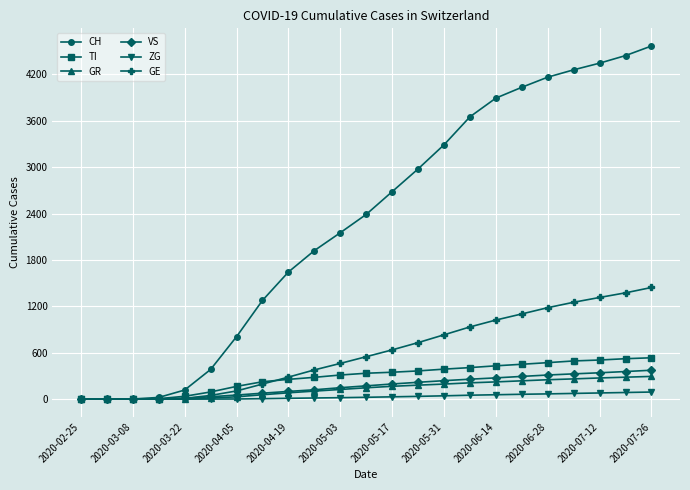

Which series has the largest range (max minus min)?

CH